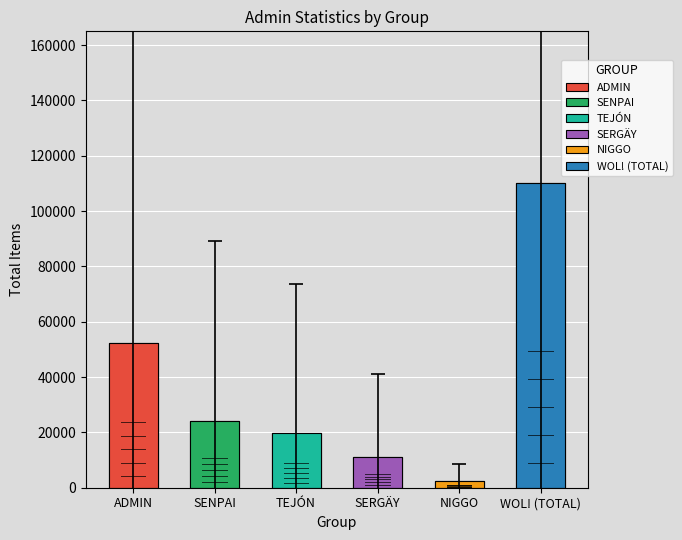

What is the smallest value displayed?

2536